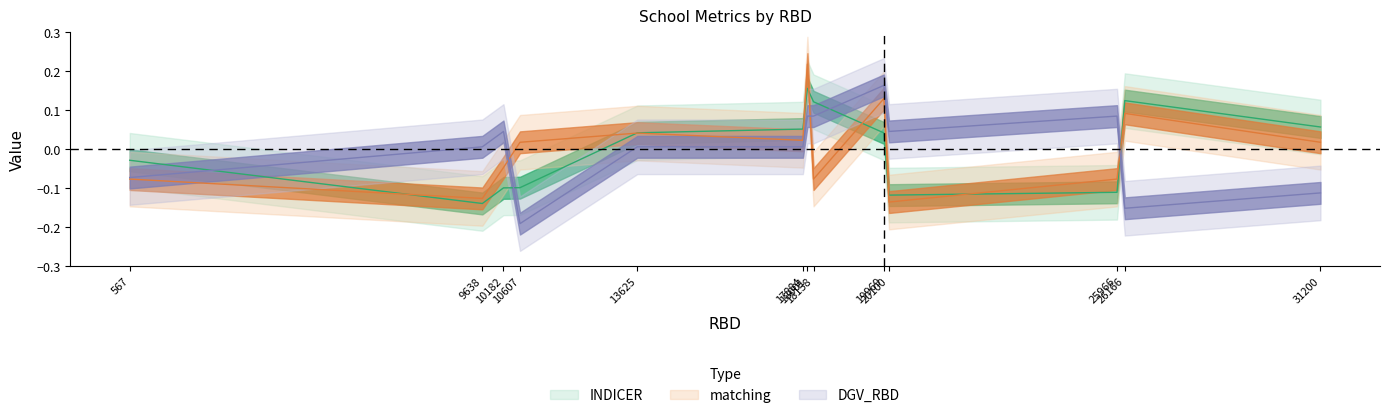

How many data points in matching are less than 0?

6